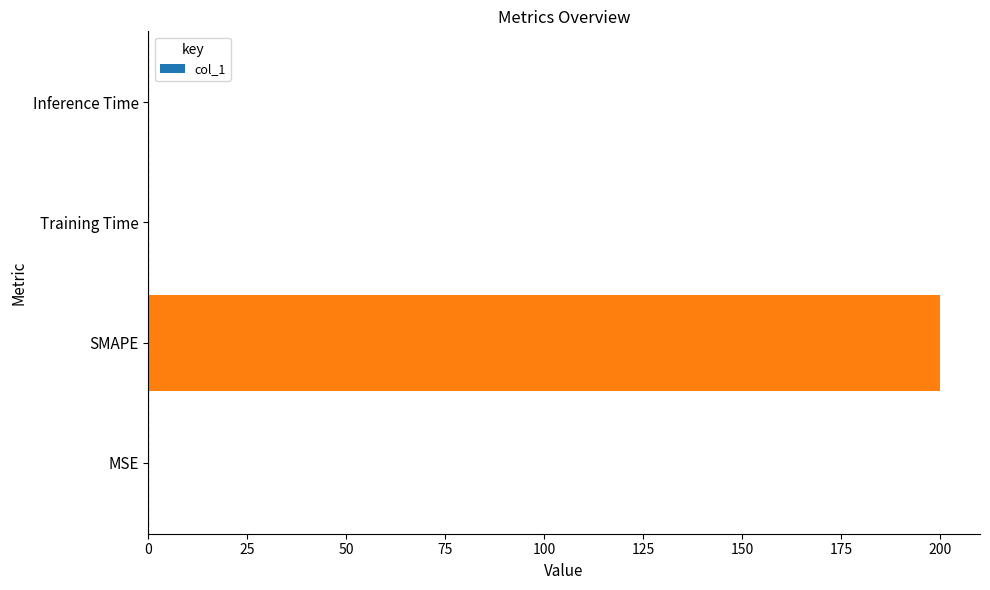

What is the sum of all values?

200.2